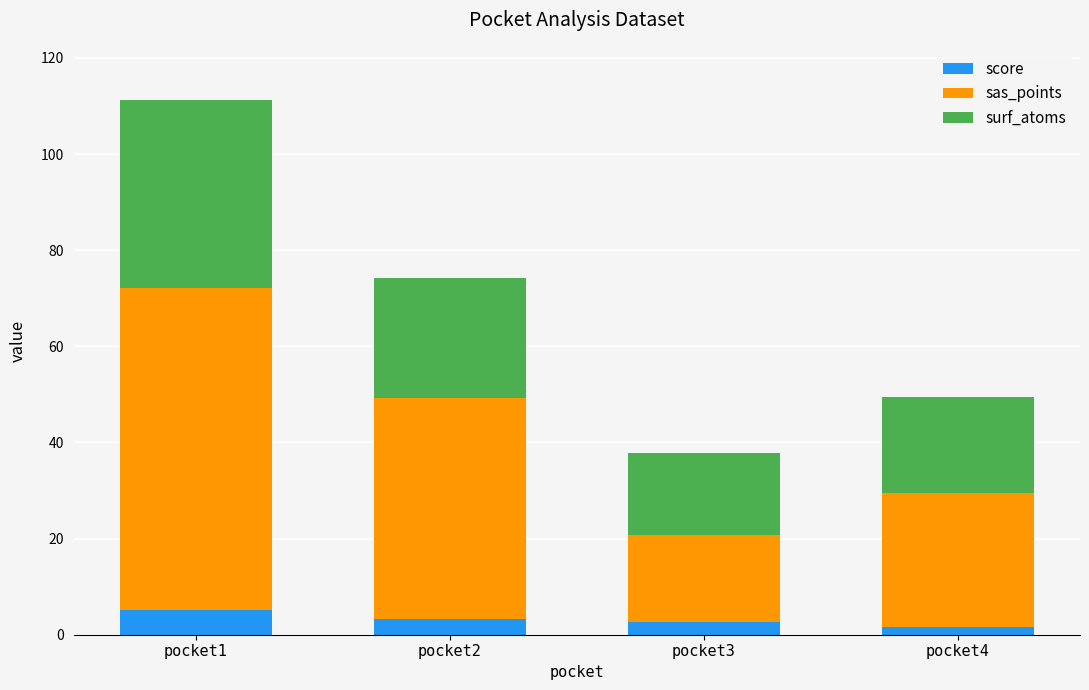

True or false: score has a value of 1.5 at pocket4.

True